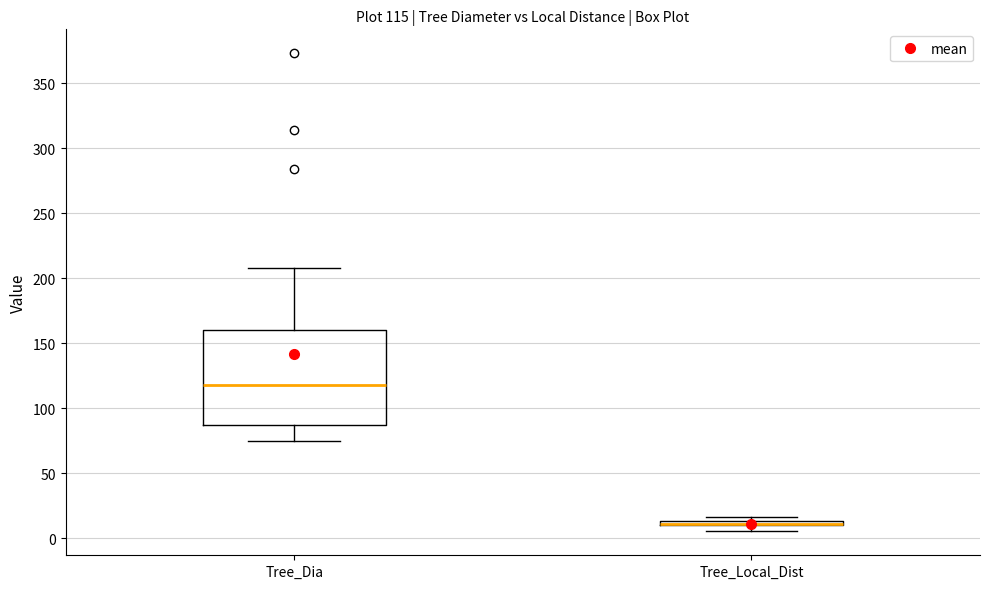

Comparing the boxes themselves (not the whiskers), which one is the tallest?

Tree_Dia